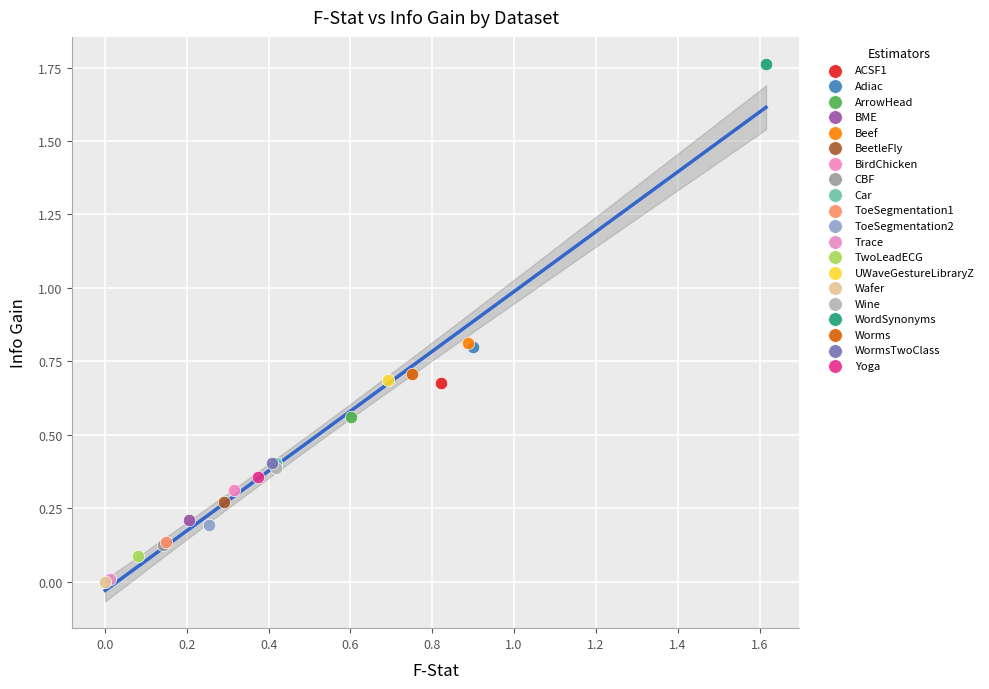

What are all the series names shown in the legend?

ACSF1, Adiac, ArrowHead, BME, Beef, BeetleFly, BirdChicken, CBF, Car, ToeSegmentation1, ToeSegmentation2, Trace, TwoLeadECG, UWaveGestureLibraryZ, Wafer, Wine, WordSynonyms, Worms, WormsTwoClass, Yoga